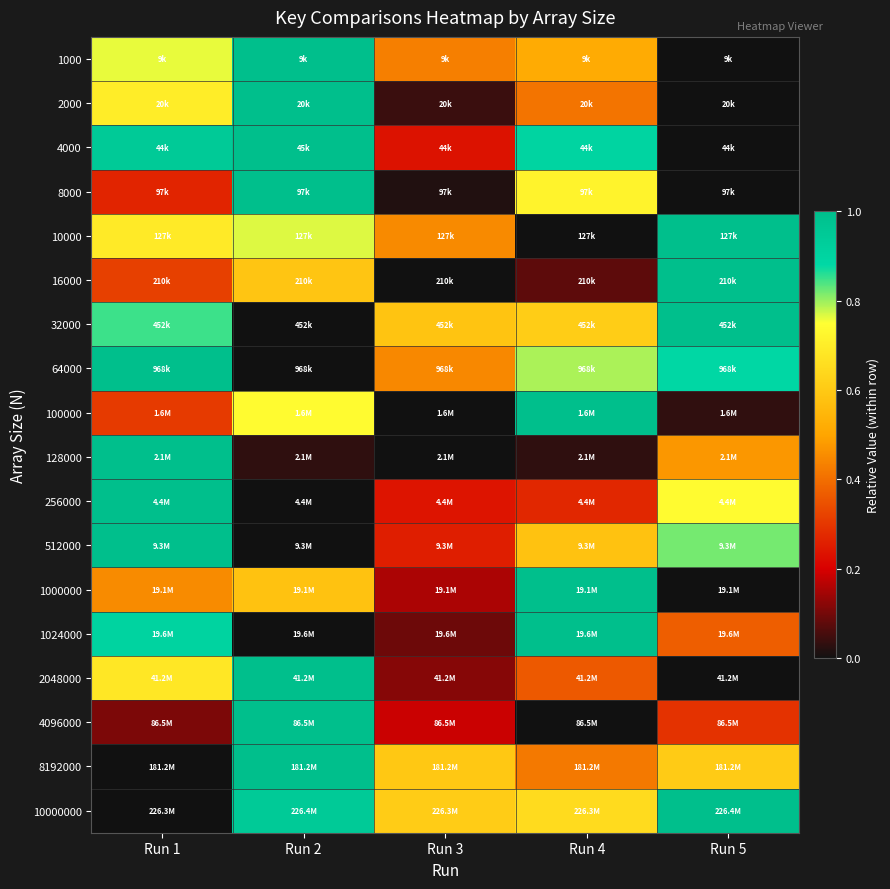

What is the total value across all series at Run 4?

9.3